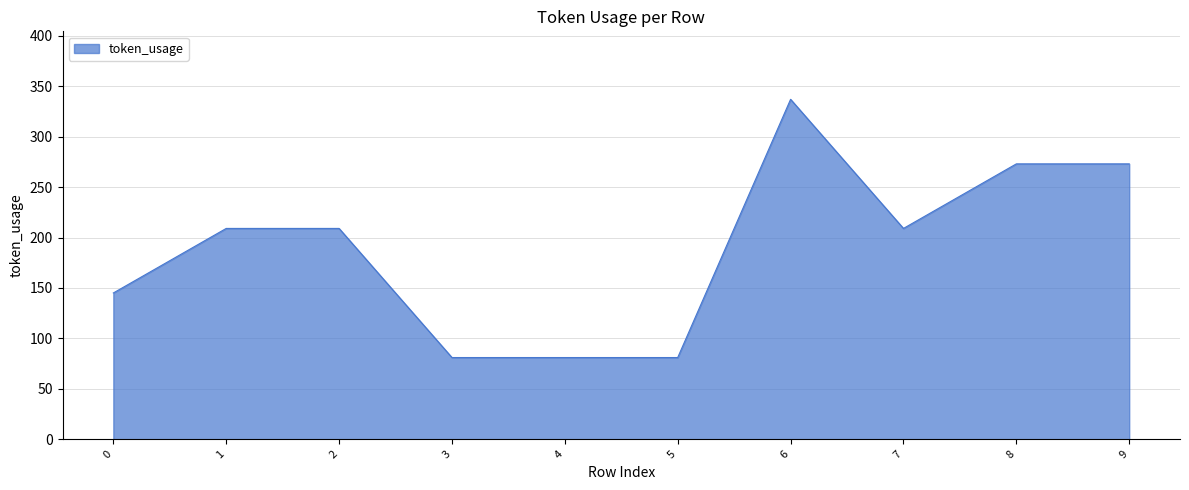

What value does the data have at 4, to the nearest 50?

100